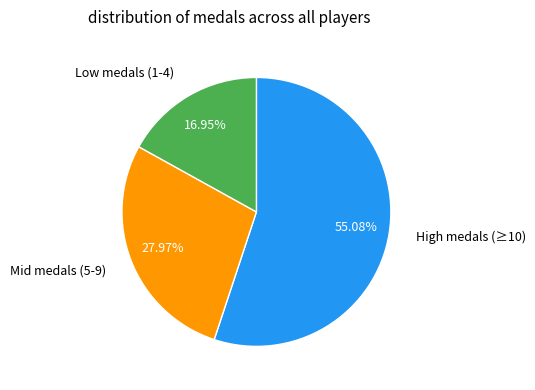

How many slices are in this pie chart?

3